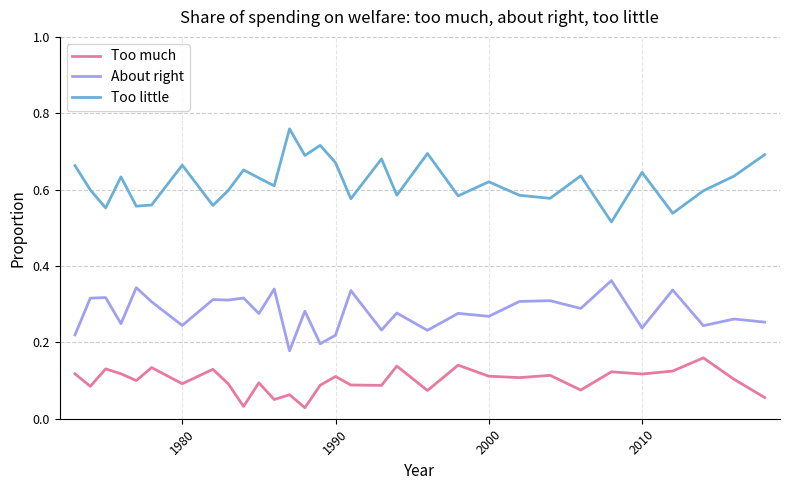

True or false: Too much and About right cross at least once.

False